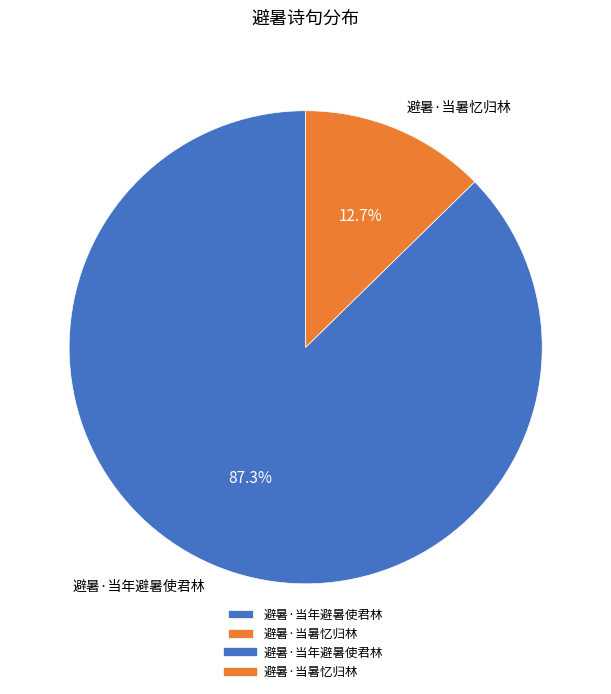

How many slices are in this pie chart?

2